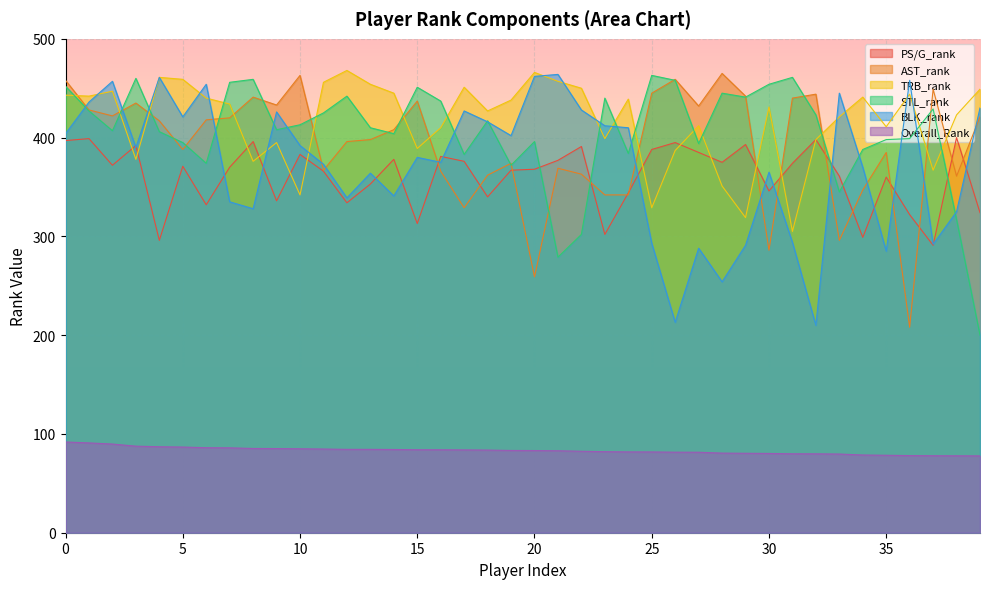

Reading right to left, what are all the values shown in this chart?

PS/G_rank: 324.0	400.0	291.0	322.0	360.0	299.0	361.0	398.0	374.0	346.0	393.0	375.0	385.0	395.0	388.0	344.0	302.0	391.0	377.0	368.0	367.0	340.0	376.0	381.0	313.0	378.0	353.0	334.0	366.0	383.0	336.0	396.0	370.0	332.0	371.0	296.0	392.0	372.0	399.0	397.0
AST_rank: 421.0	361.0	449.0	208.0	385.0	347.0	296.0	444.0	440.0	286.0	442.0	465.0	432.0	459.0	445.0	342.0	342.0	363.0	369.0	259.0	374.0	362.0	329.0	366.0	437.0	408.0	398.0	396.0	367.0	463.0	433.0	441.0	420.0	418.0	388.0	417.0	435.0	422.0	428.0	458.0
TRB_rank: 449.0	423.0	367.0	444.0	411.0	441.0	421.0	398.0	305.0	431.0	319.0	351.0	412.0	387.0	329.0	439.0	399.0	450.0	457.0	466.0	438.0	427.0	451.0	410.0	389.0	445.0	454.0	468.0	456.0	342.0	395.0	376.0	434.0	440.0	459.0	461.0	378.0	447.0	442.0	443.0
STL_rank: 200.0	317.0	429.0	399.0	398.0	388.0	345.0	423.0	461.0	454.0	441.0	445.0	394.0	458.0	463.0	384.0	440.0	302.0	279.0	396.0	372.0	417.0	383.0	437.0	451.0	404.0	410.0	442.0	425.0	413.0	408.0	459.0	456.0	374.0	395.0	406.0	460.0	407.0	427.0	452.0
BLK_rank: 430.0	325.0	292.0	458.0	285.0	370.0	445.0	210.0	294.0	365.0	291.0	254.0	288.0	213.0	293.0	410.0	412.0	428.0	464.0	462.0	402.0	416.0	427.0	375.0	380.0	341.0	364.0	339.0	373.0	392.0	426.0	328.0	335.0	454.0	421.0	461.0	390.0	457.0	436.0	404.0
Overall_Rank: 77.8	77.9	78.0	78.1	78.4	78.7	79.7	79.9	79.9	80.3	80.4	80.6	81.5	81.5	81.8	81.8	82.0	82.5	83.0	83.2	83.3	83.7	83.8	84.0	84.0	84.3	84.4	84.4	84.7	85.0	85.2	85.3	85.9	86.1	86.7	87.0	87.6	89.8	90.9	91.9